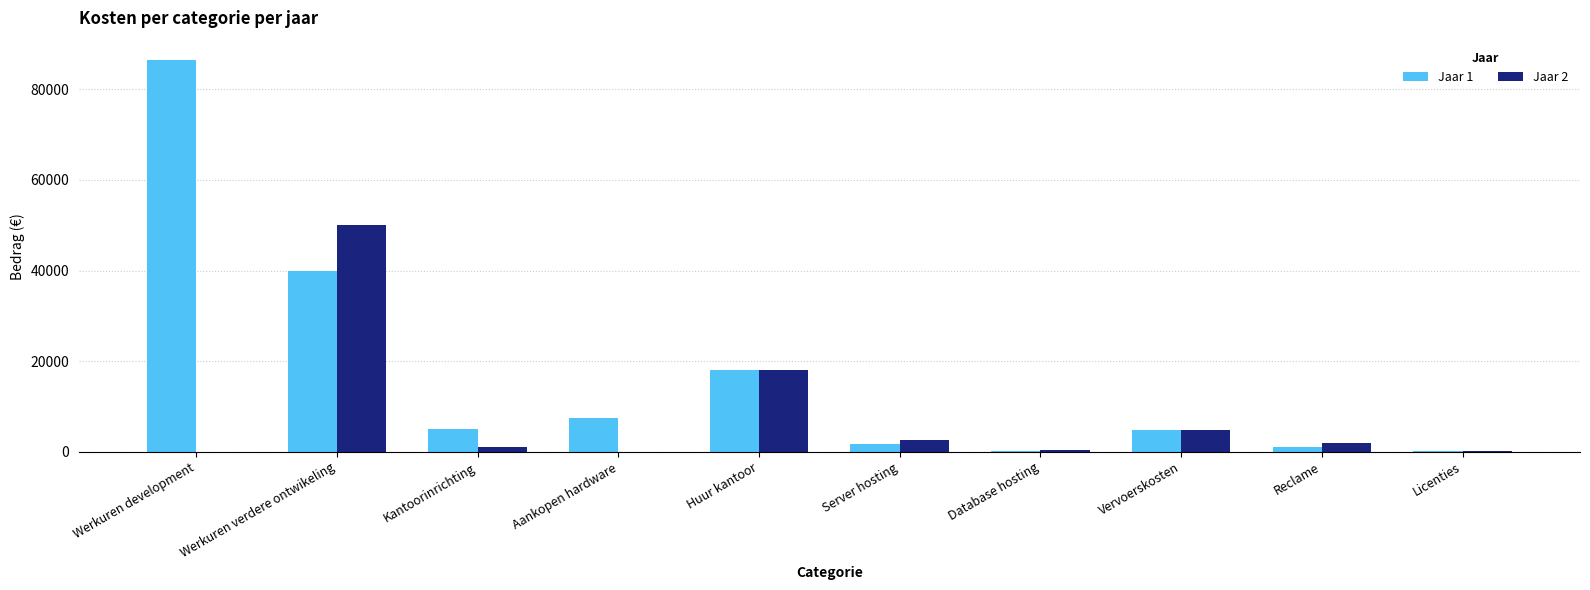

What is the total value across all series at Vervoerskosten?

9600